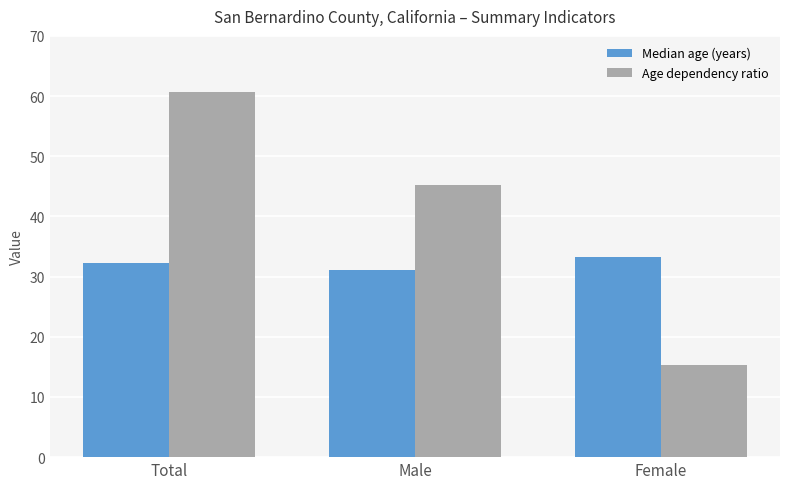

At which label does Median age (years) first exceed 32?

Total